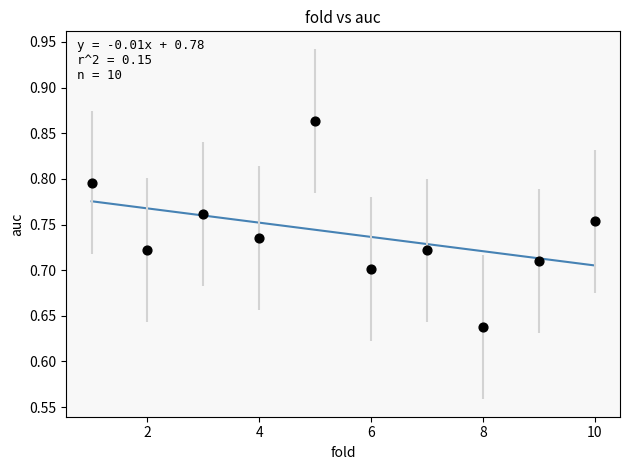

What is the average X value?

5.5